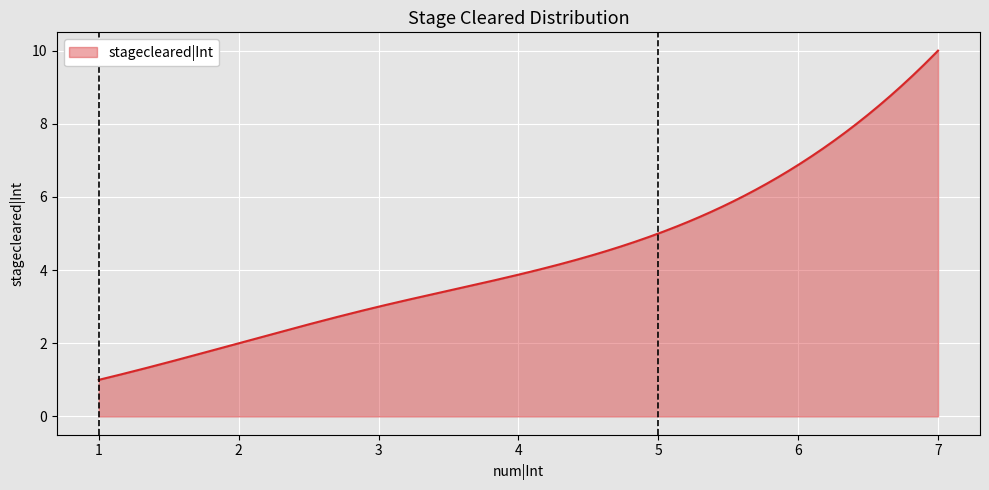

What is the difference between the maximum and minimum values?

9.0